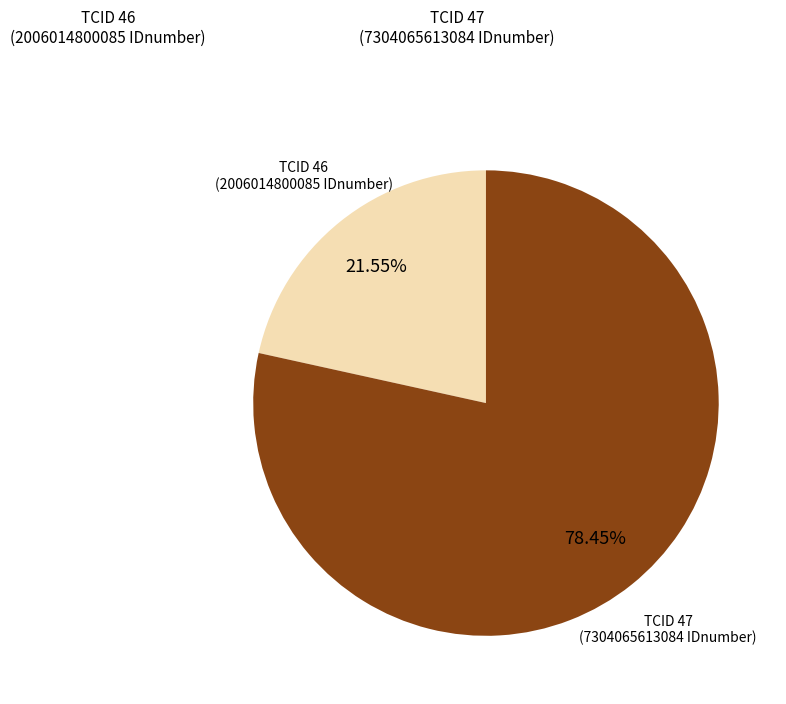

Is TCID 46 the majority of the pie?

No